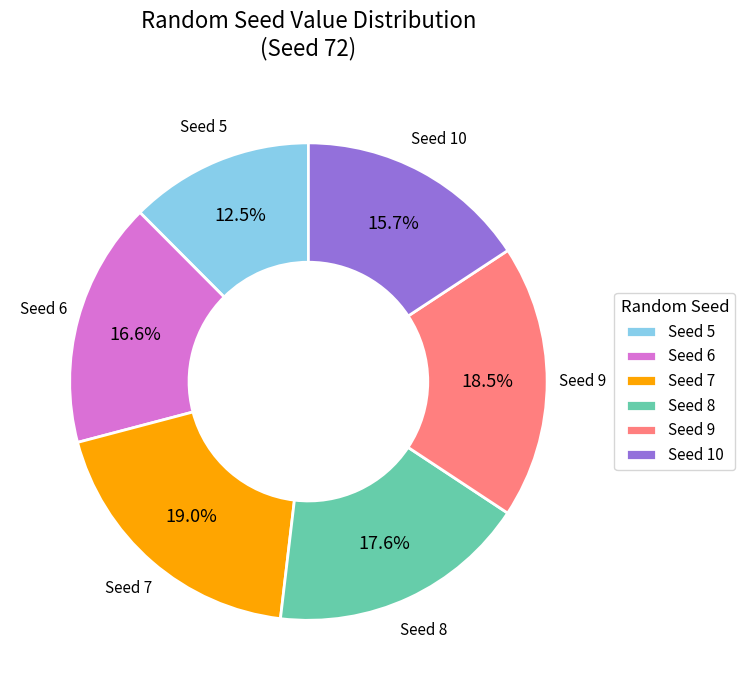

Do Seed 10 and Seed 8 together represent more than half of the pie?

No